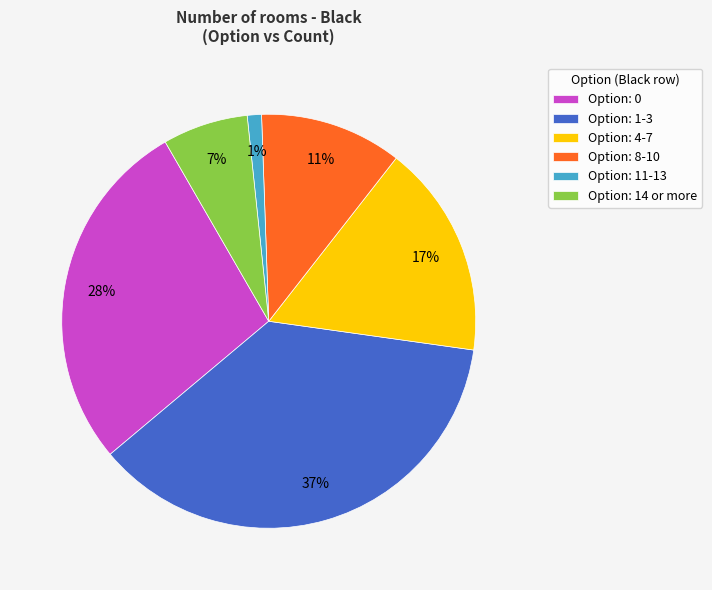

What is the ratio of the value at Option: 14 or more to the value at Option: 4-7?

0.4